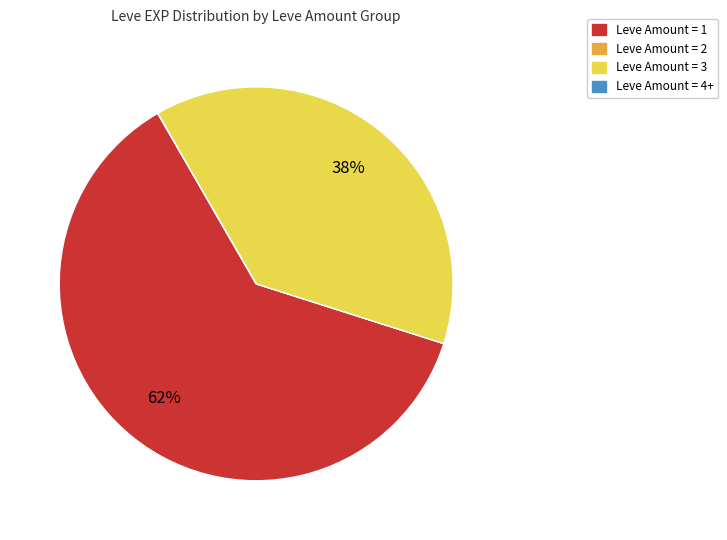

Does any single category account for the majority?

Yes